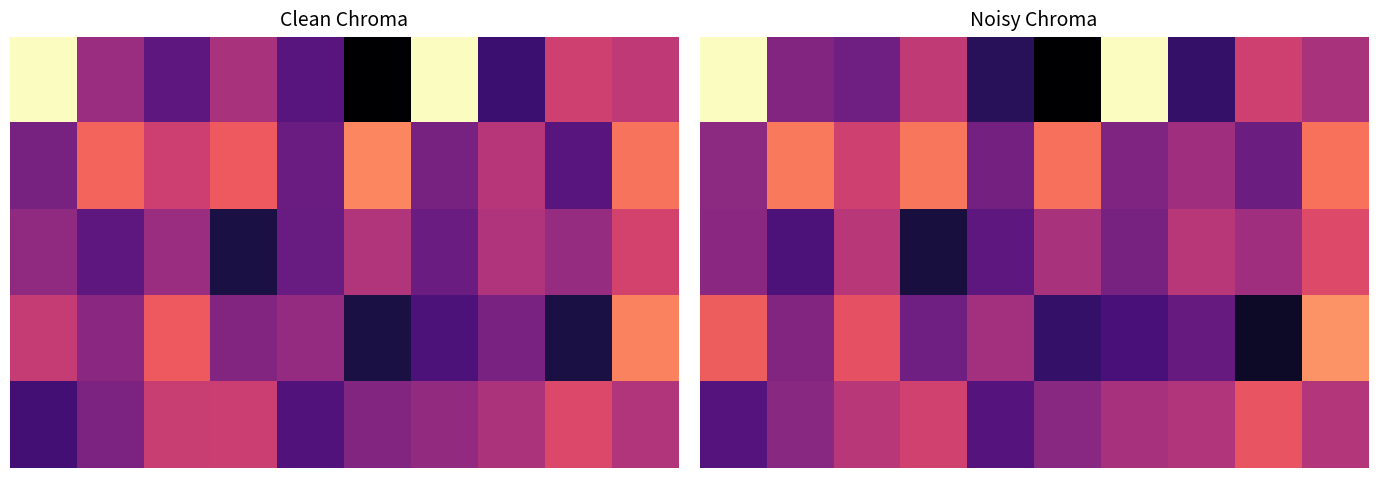

At which category does the chart reach its minimum across all series?

5